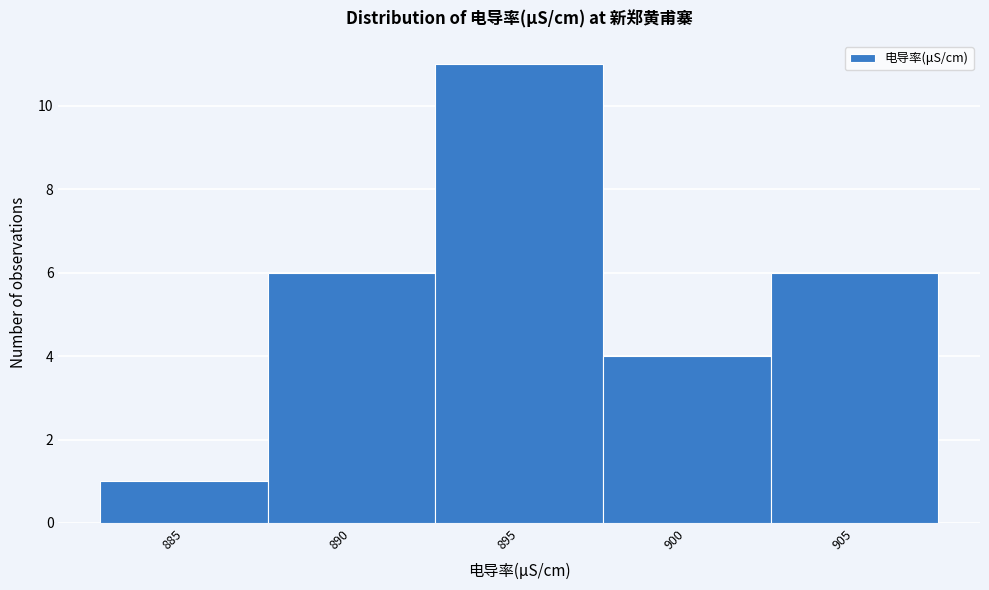

Reading right to left, list all the values displayed in this chart.

6	4	11	6	1